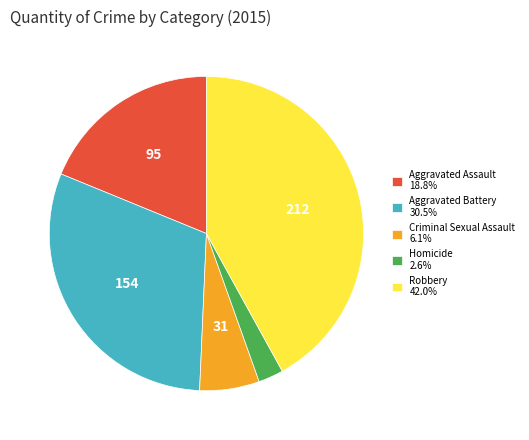

Approximately how many times larger is the value at Aggravated Assault 18.8% compared to Aggravated Battery 30.5%?

0.6